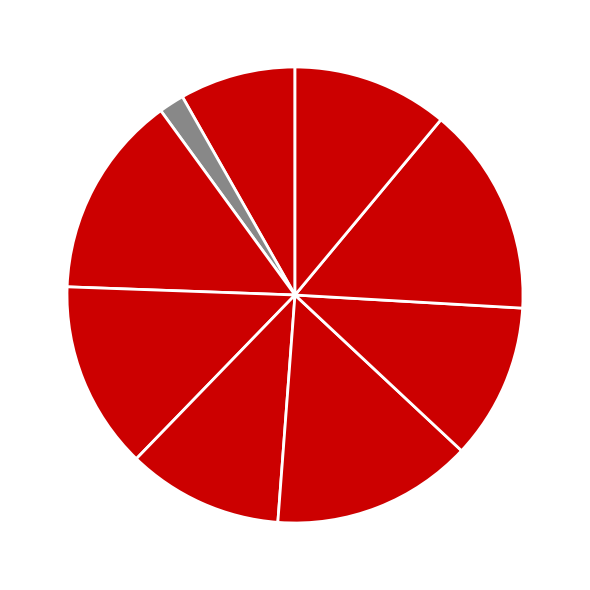

Count the number of slices in the pie.

9